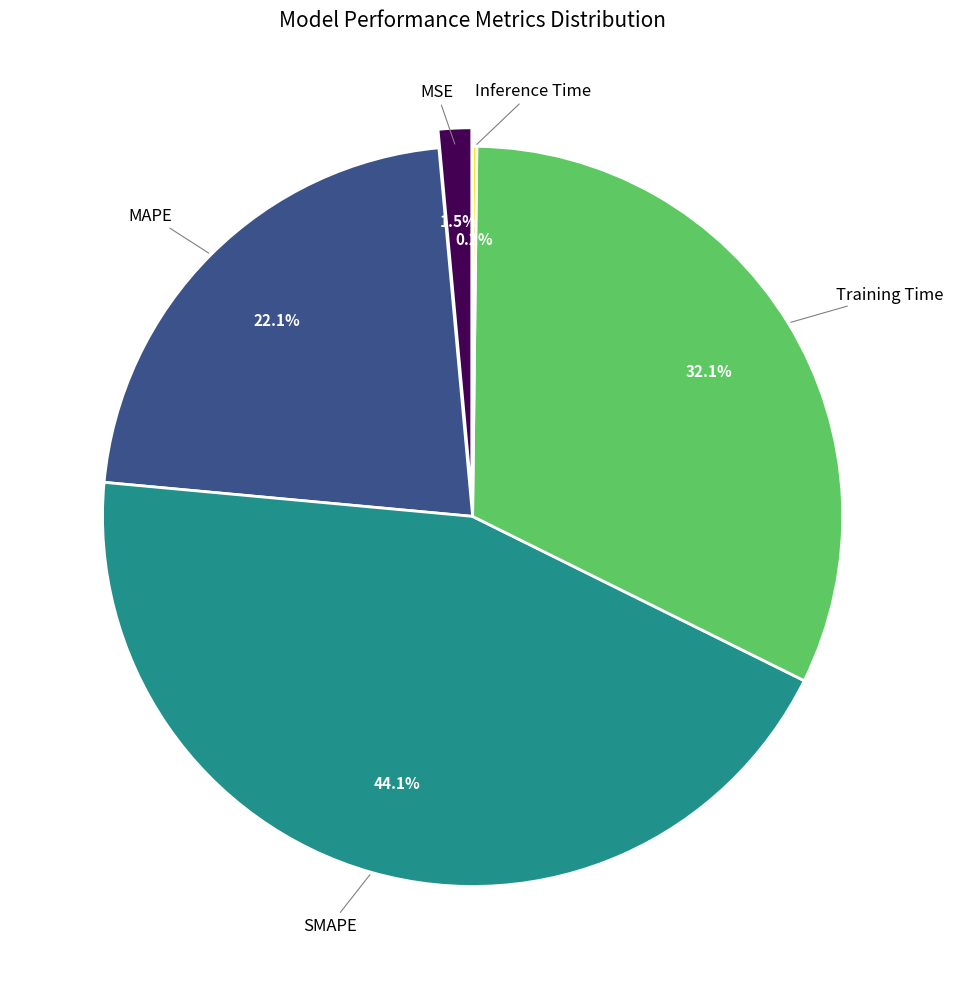

Is there a majority slice in this chart?

No